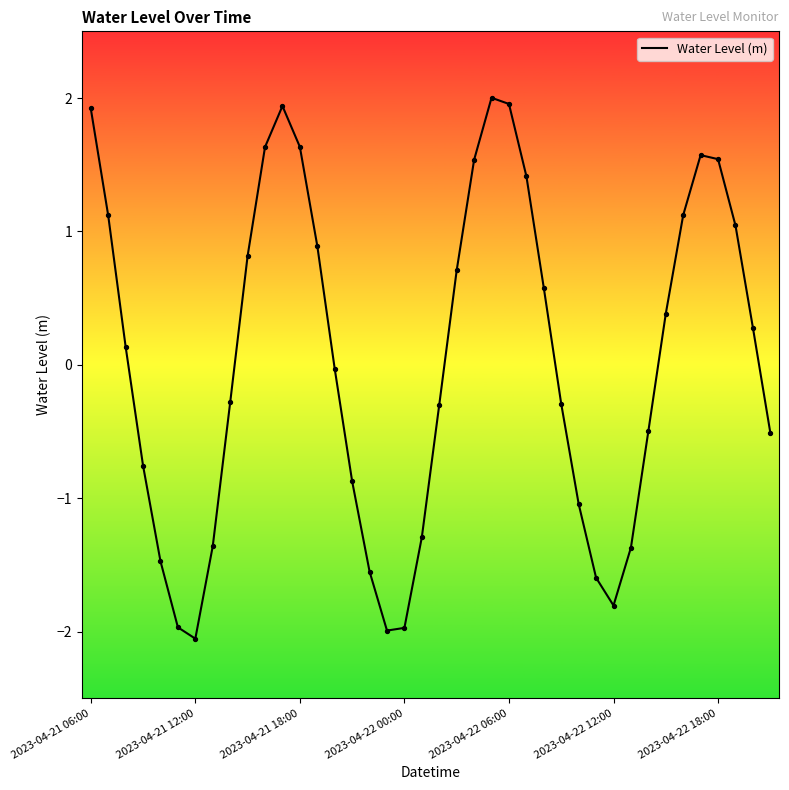

What is the minimum value shown in the chart?

-2.1